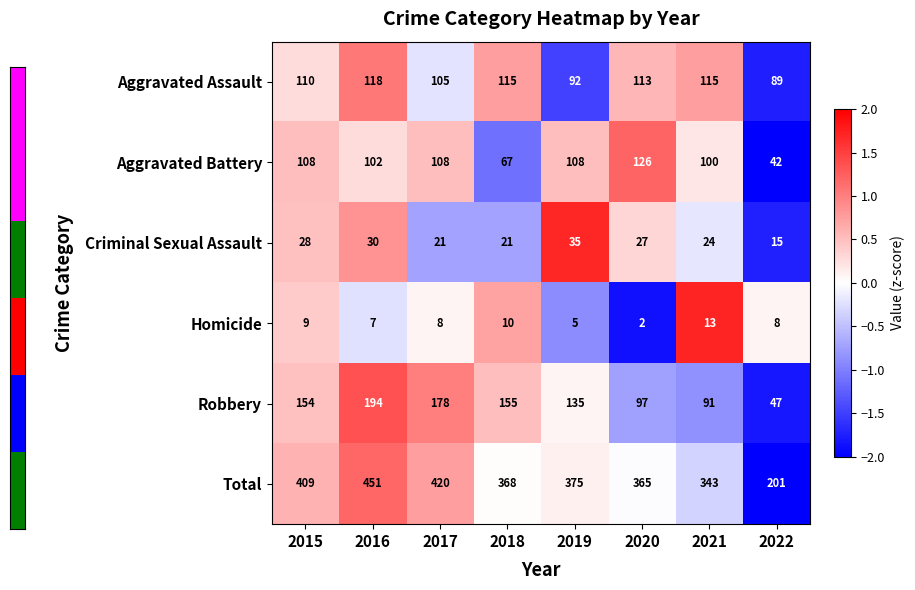

What is the total value across all series at 2021?

686